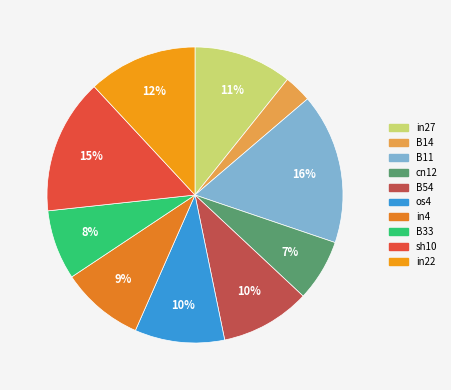

Count the number of slices in the pie.

10